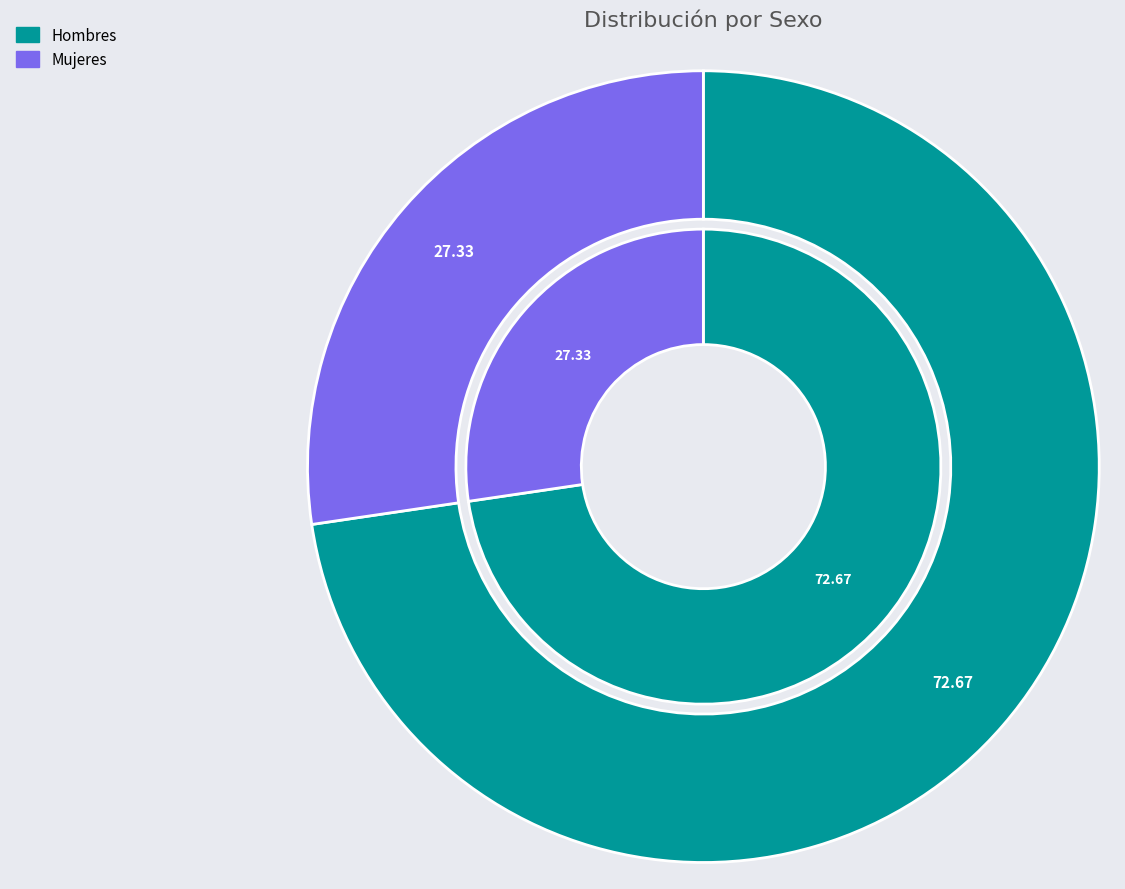

The Hombres slice represents 73% of the pie. True or false?

True